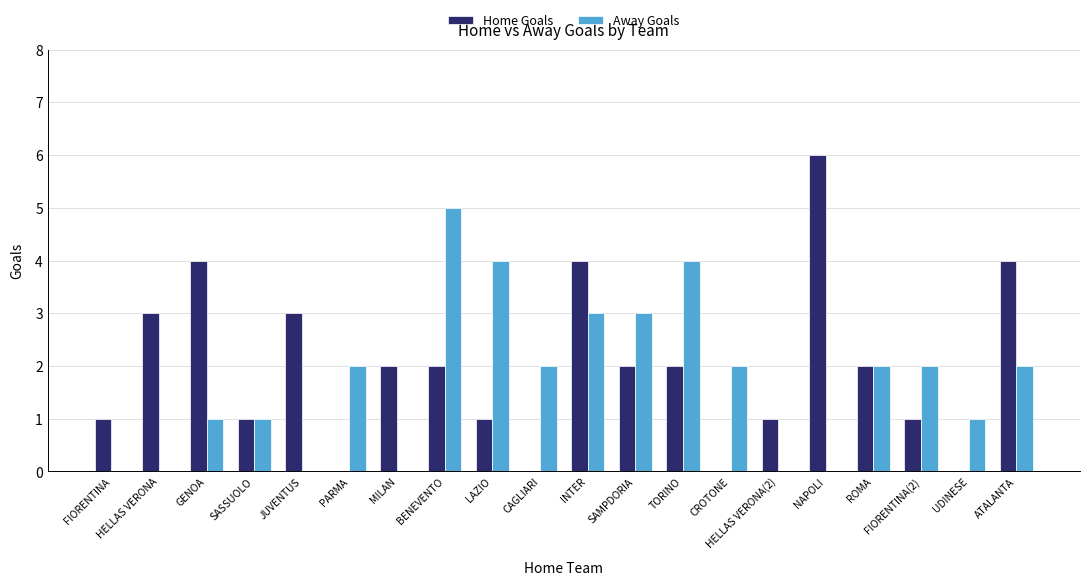

The value of Away Goals at NAPOLI is 2. True or false?

False